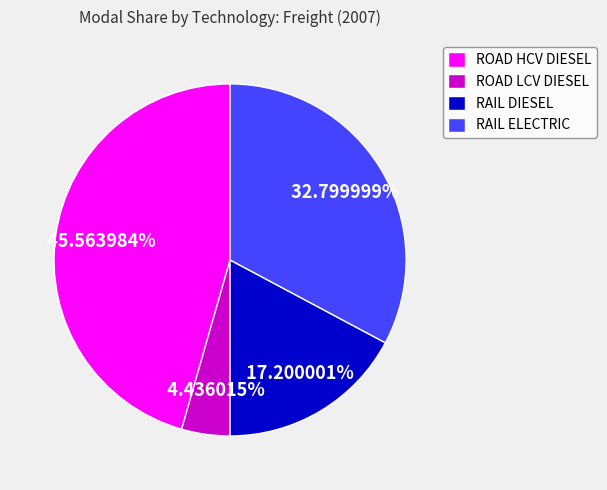

Which category has the smallest portion of the pie?

ROAD LCV DIESEL